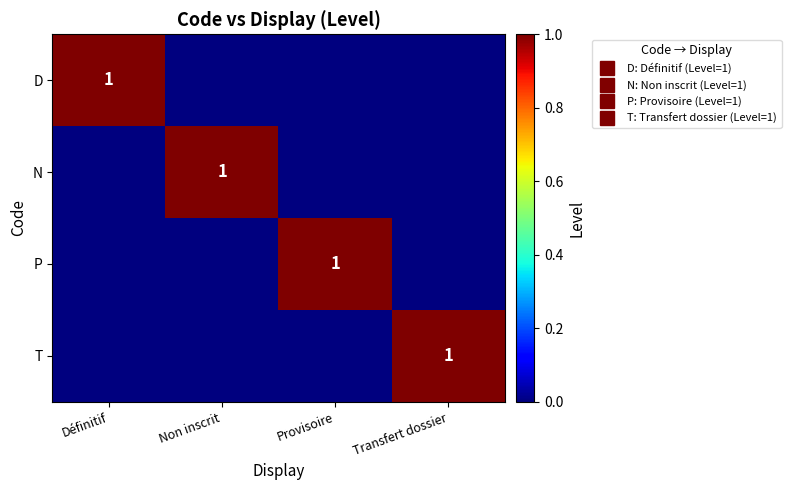

What is the greatest value displayed?

1